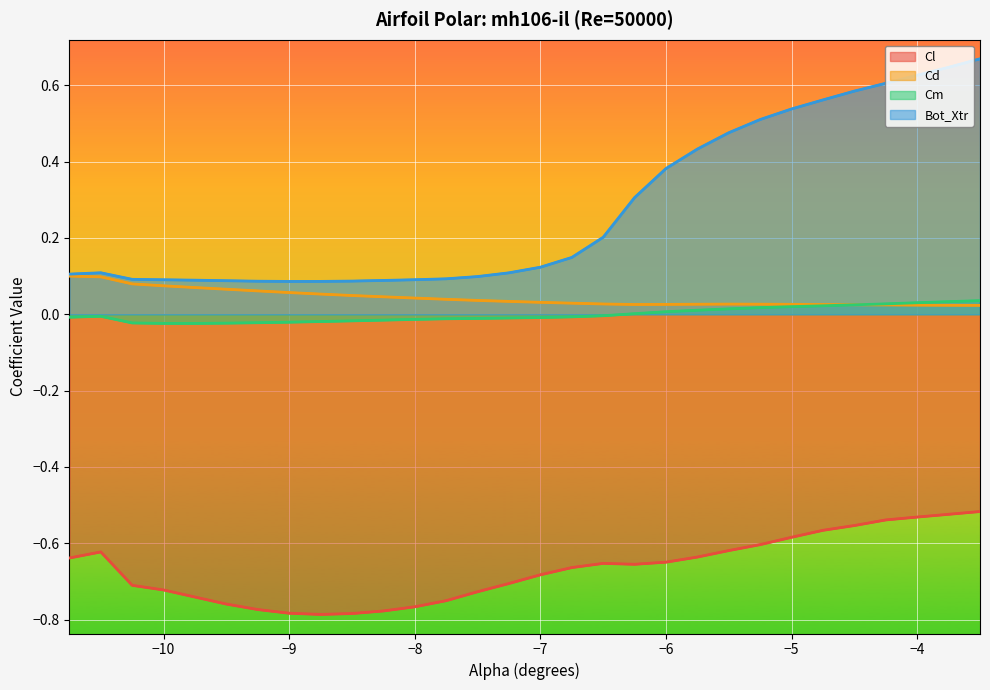

What is the difference between the second highest and minimum values in the Cm series?

0.1